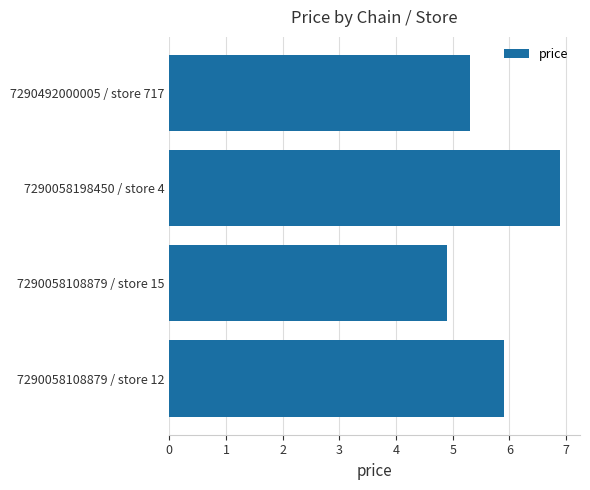

Reading bottom to top, transcribe all the data shown in this chart.

7290058108879 / store 12=5.9	7290058108879 / store 15=4.9	7290058198450 / store 4=6.9	7290492000005 / store 717=5.3